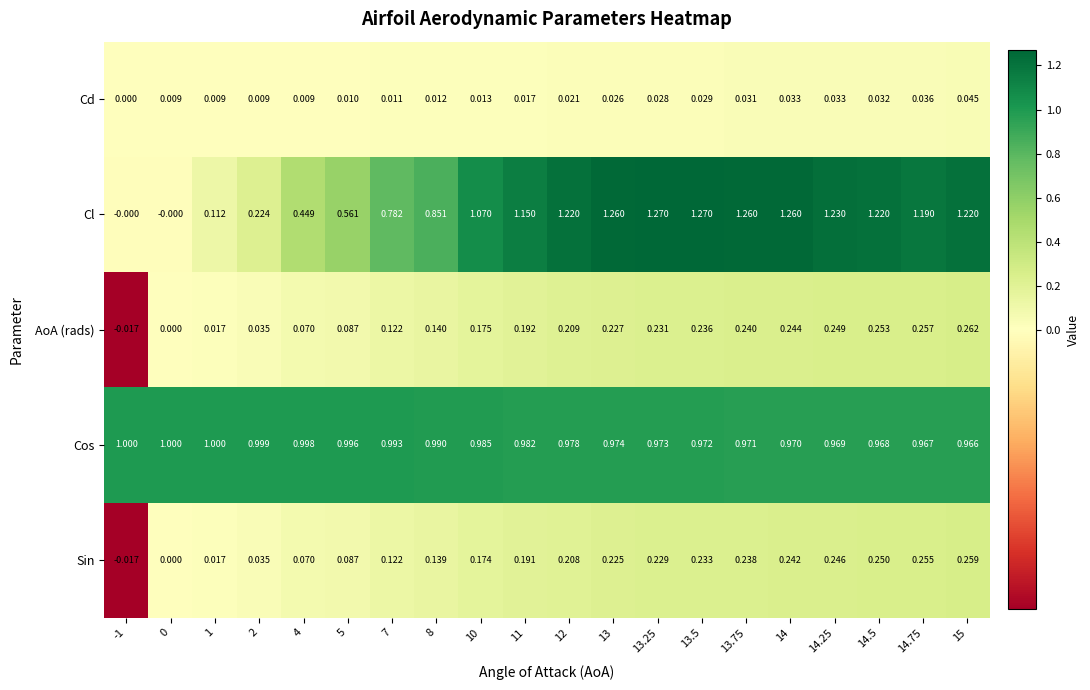

At which category is the sum across all series the highest?

15